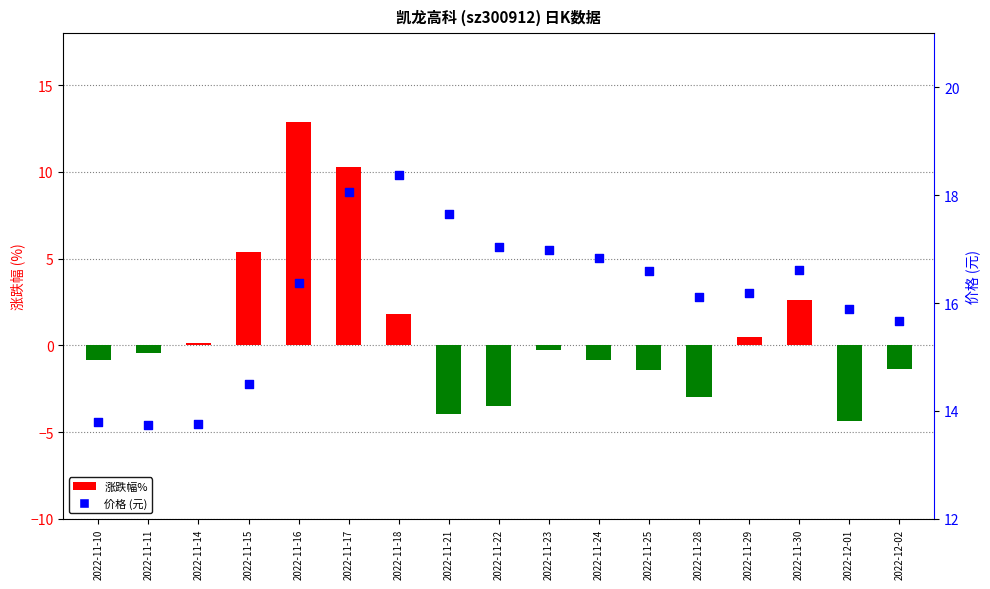

What are all the series names shown in the legend?

涨跌幅%, 价格 (元)